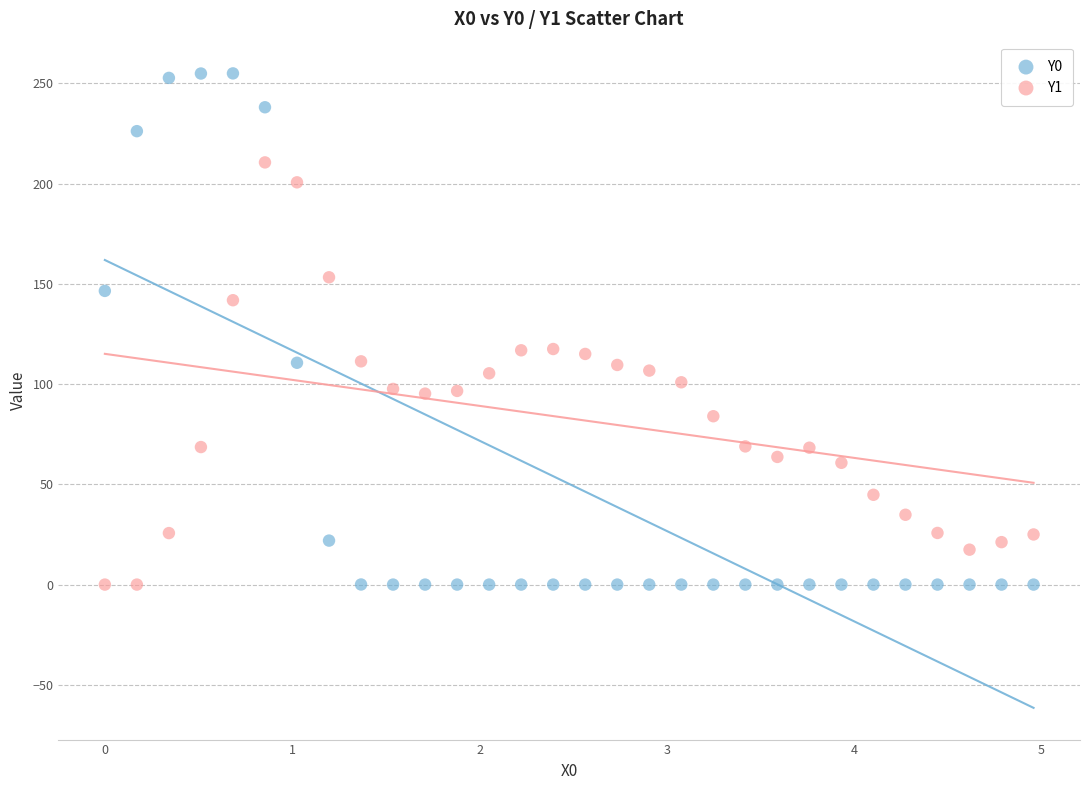

What is the X range (max minus min) for the scatter plot?

5.0